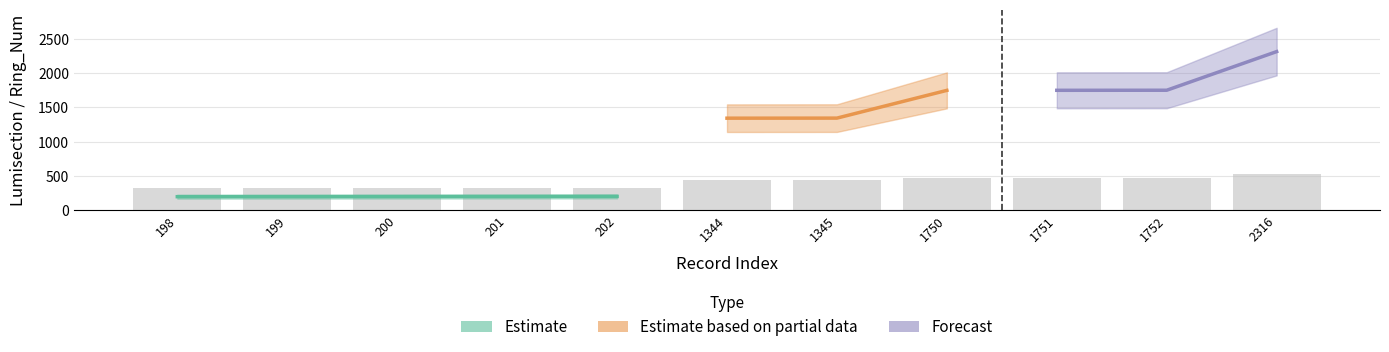

How many categories are shown in the chart?

11